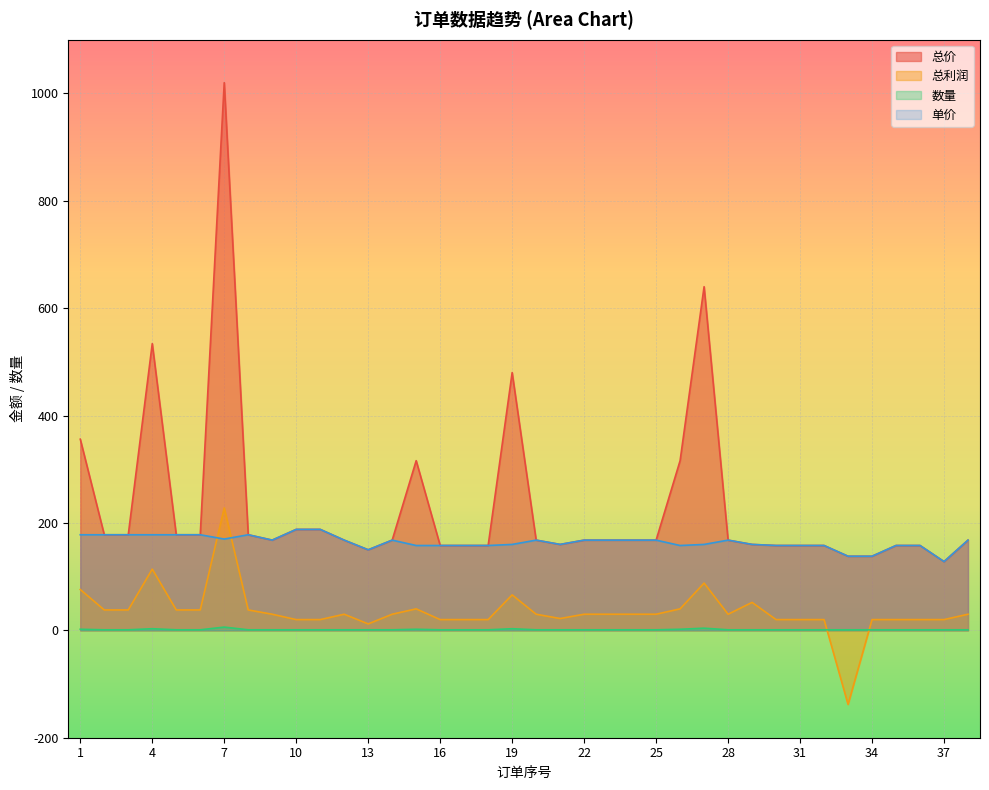

Rank the categories by 总价 value from lowest to highest.

37, 33, 34, 13, 16, 17, 18, 30, 31, 32, 35, 36, 21, 29, 9, 12, 14, 20, 22, 23, 24, 25, 28, 38, 2, 3, 5, 6, 8, 10, 11, 15, 26, 1, 19, 4, 27, 7